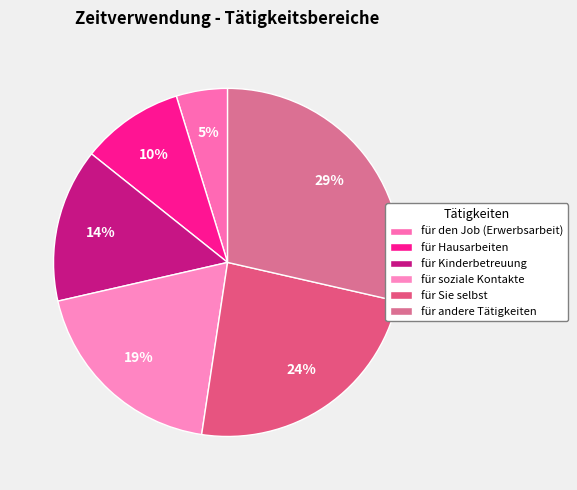

How many segments does this pie chart have?

6